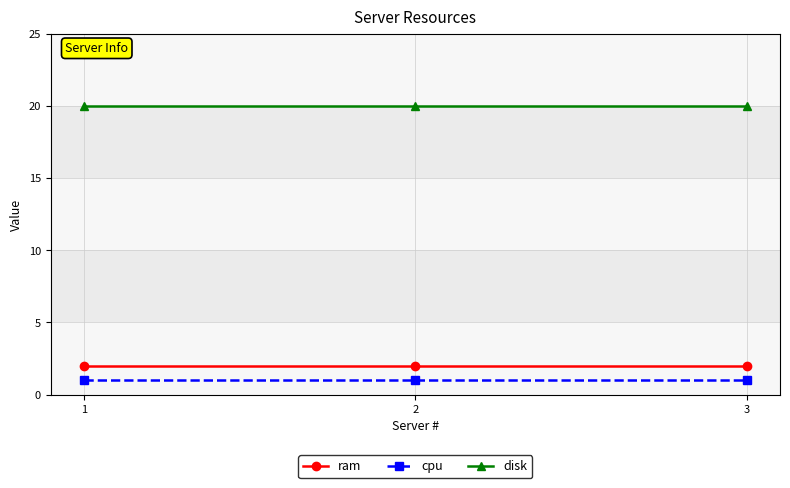

What is the value of the ram point at the 1st from the left?

2